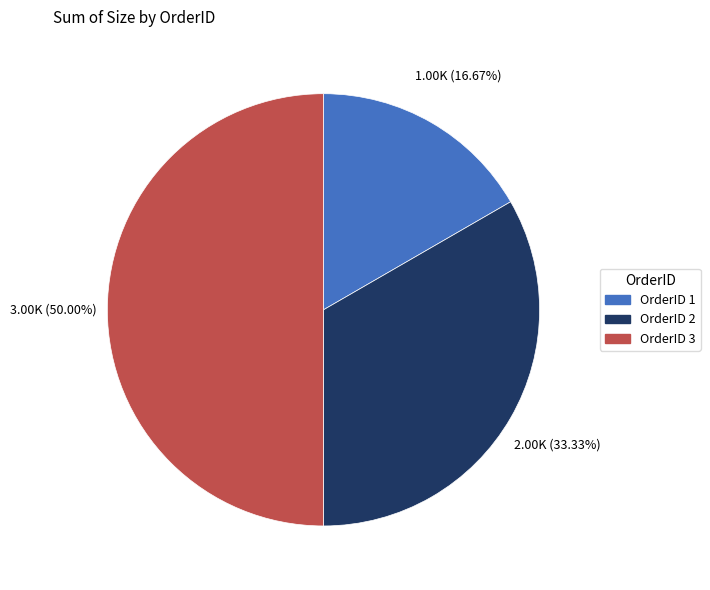

Is there any slice that represents more than half of the pie?

No